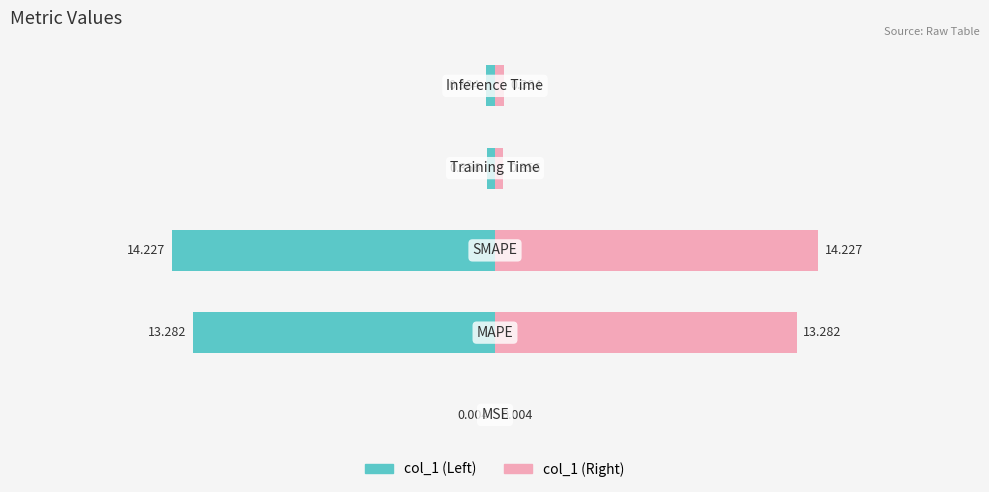

What is the change in value from MSE to MAPE?

+13.3